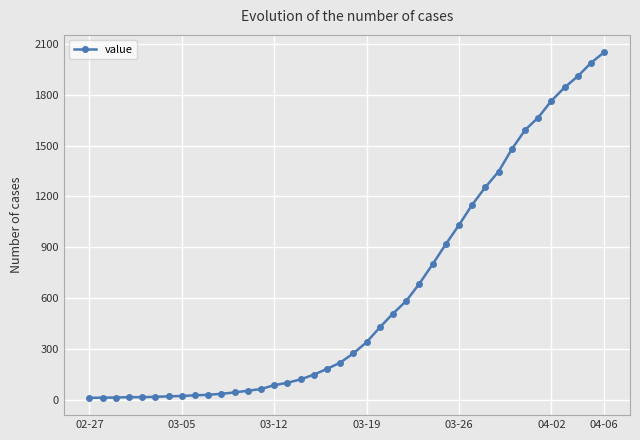

What is the difference between the maximum and second lowest values?

2041